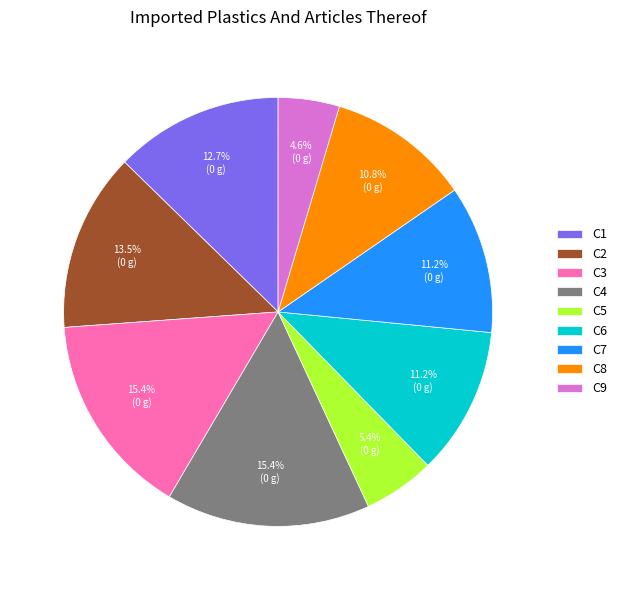

Between C3 and C7, which is larger?

C3